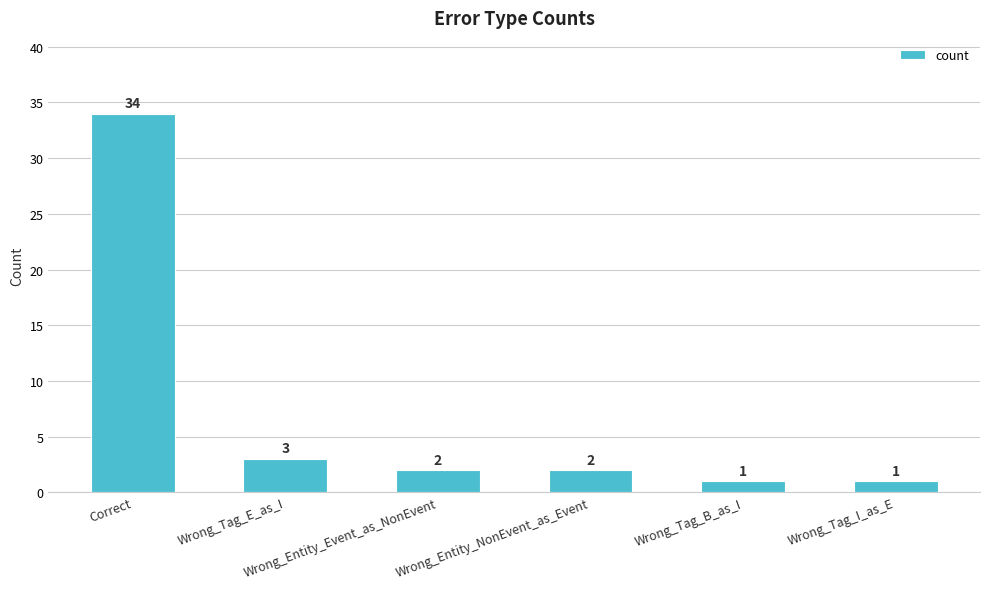

Reading left to right, list all the values displayed in this chart.

34	3	2	2	1	1